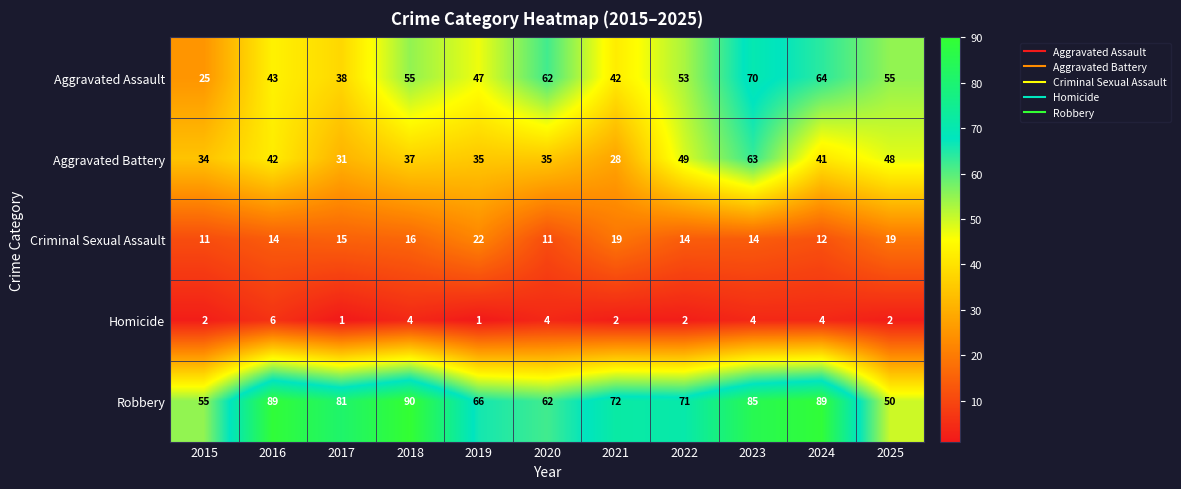

Rank the series at 2017 from lowest to highest value.

Homicide, Criminal Sexual Assault, Aggravated Battery, Aggravated Assault, Robbery